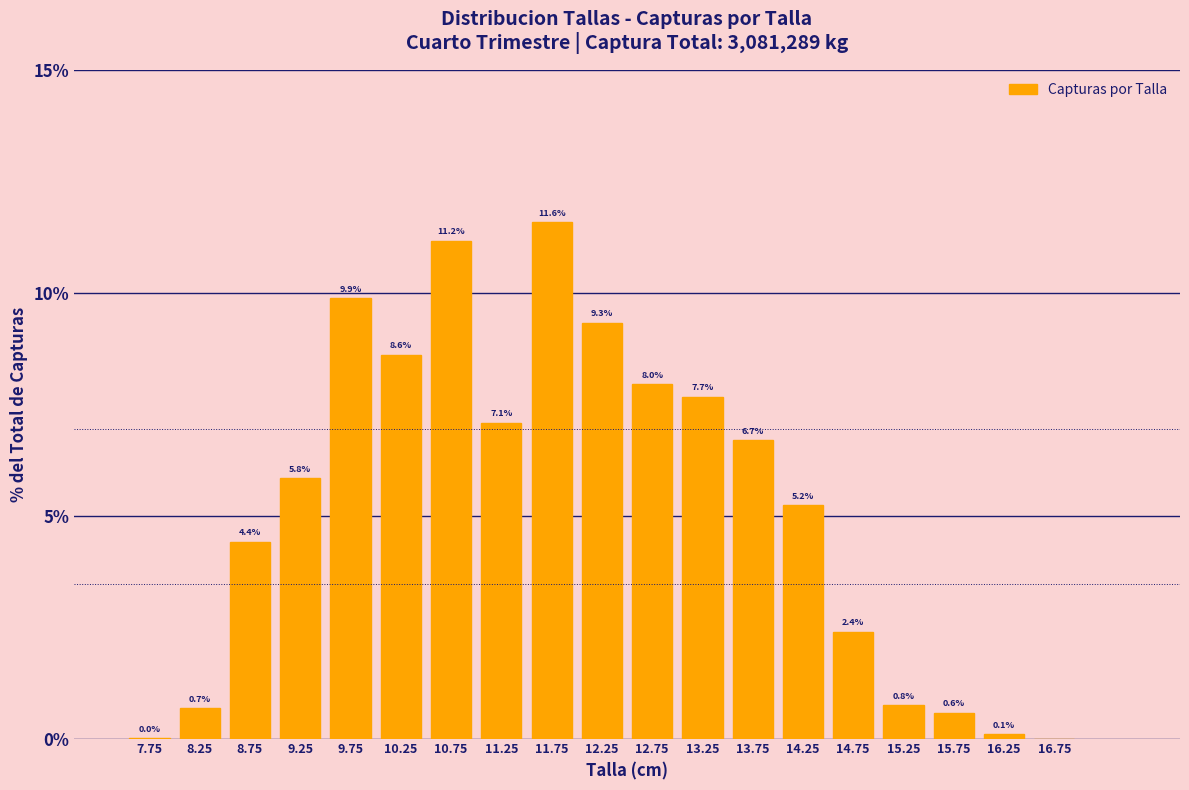

What is the change in value from 8.75 to 15.75?

-3.8